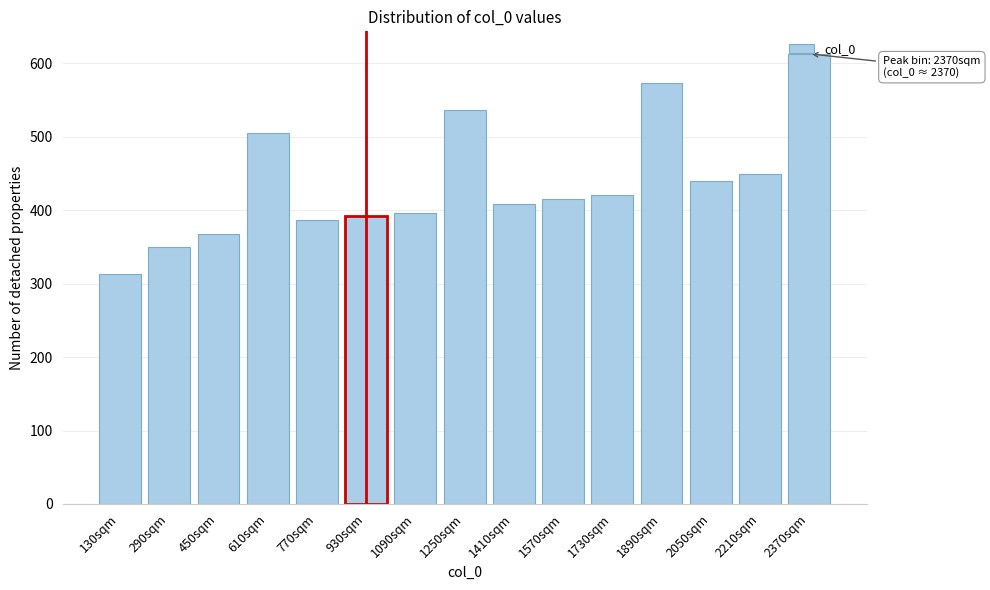

What is the change in value from 770sqm to 2050sqm?

+53.3